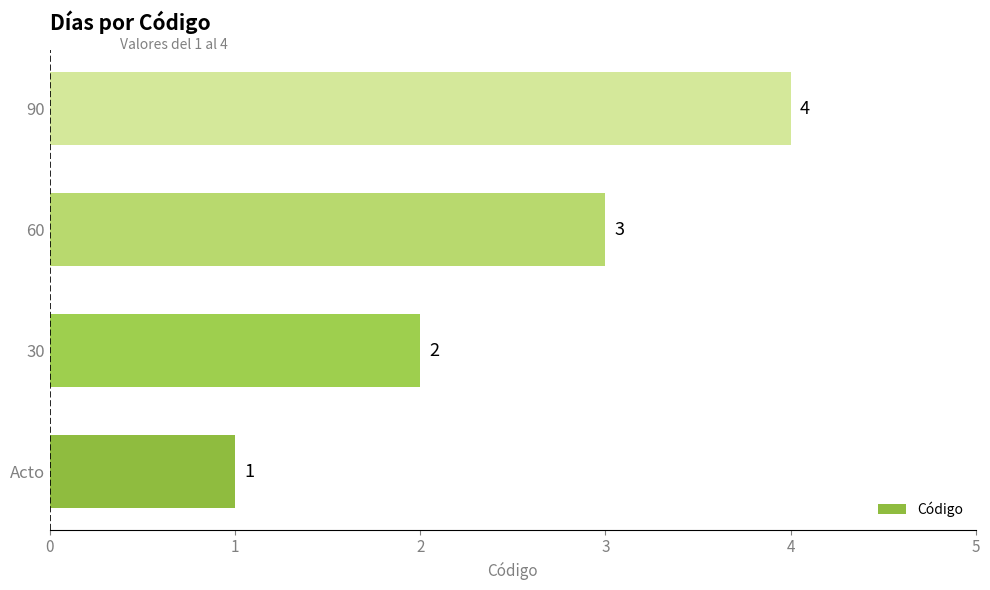

The chart shows a value of 2 at 30. True or false?

True